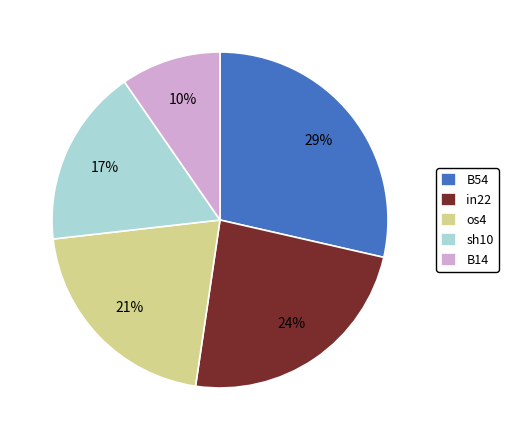

Is there any slice that represents more than half of the pie?

No